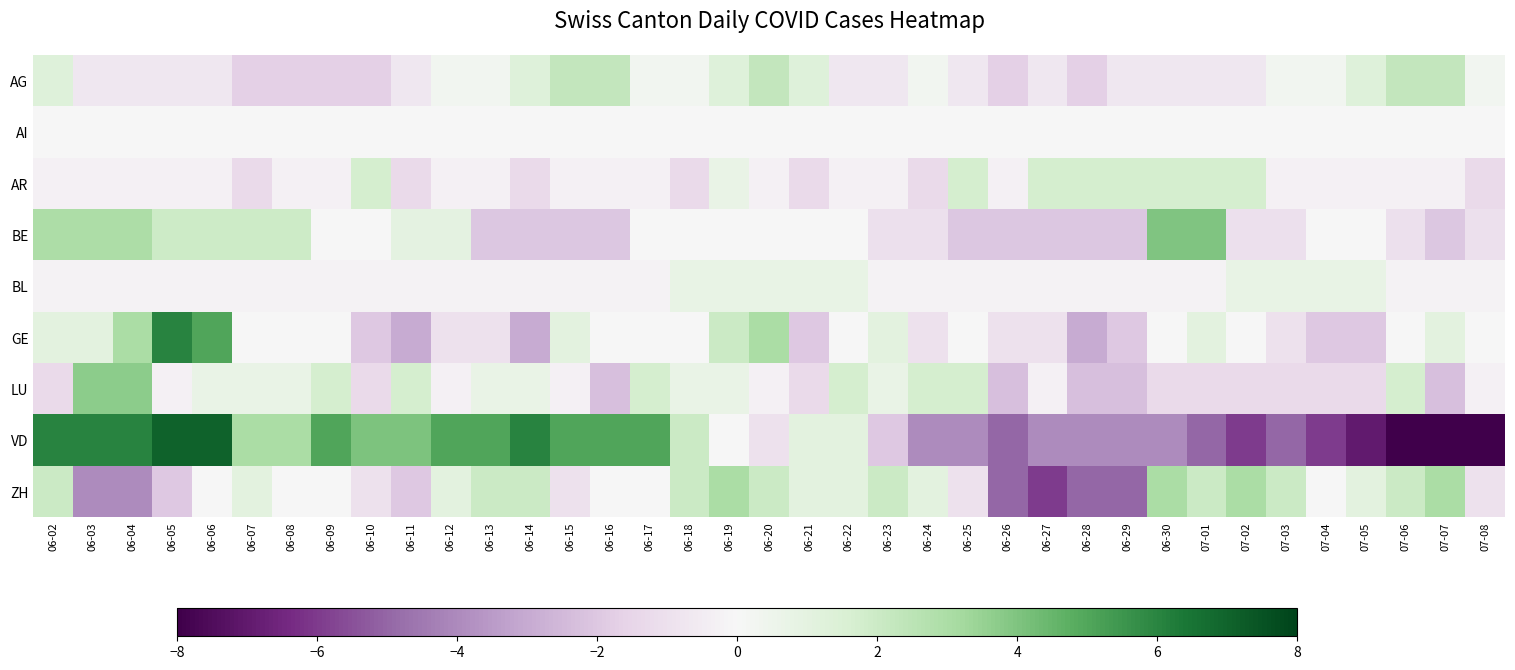

Between 06-13 and 06-29, which is larger?

06-13